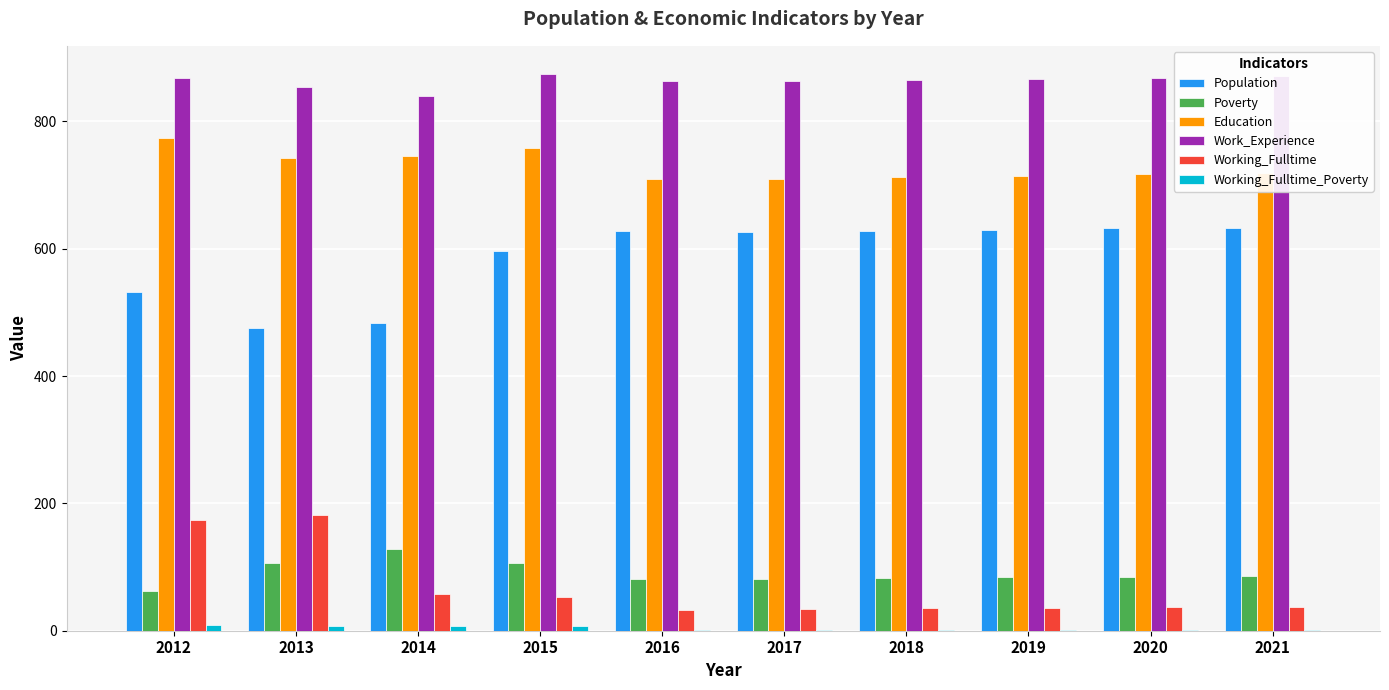

What is the maximum value shown in the chart?

875